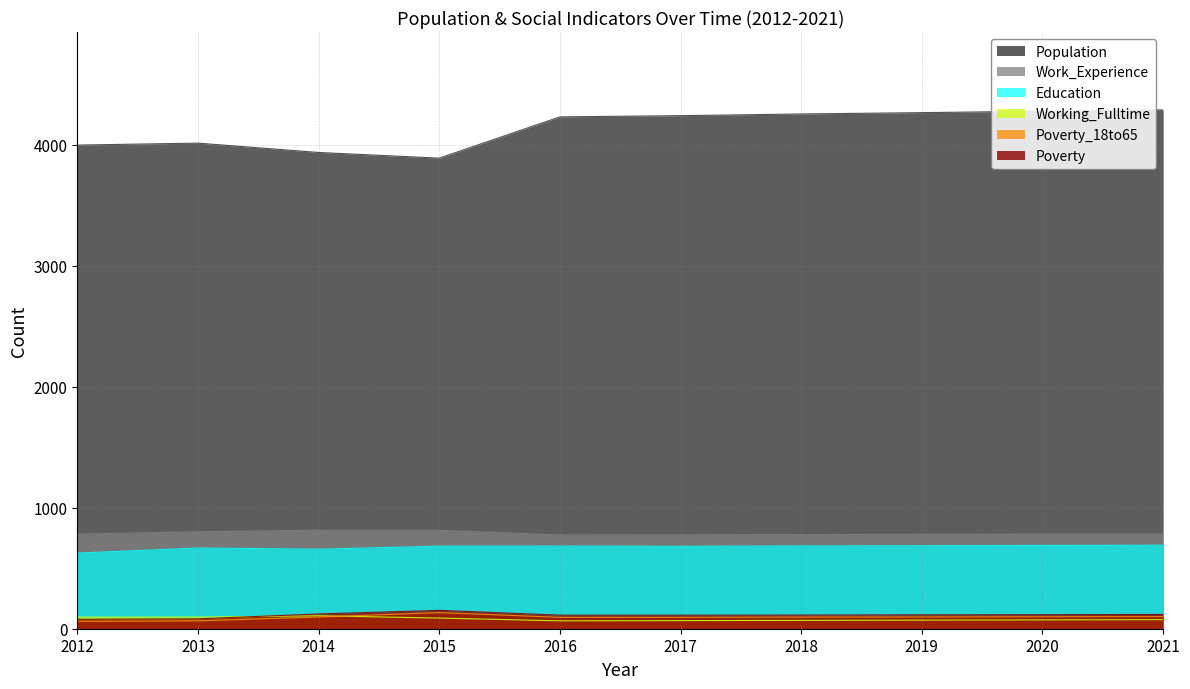

What is the minimum value for Education?

625